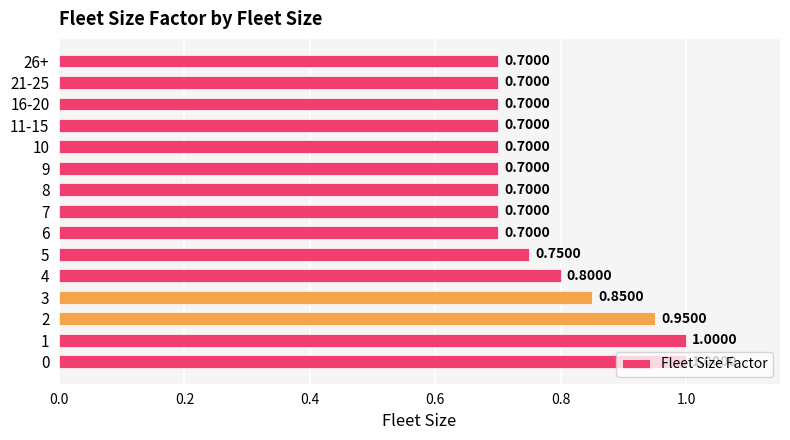

Approximately how many times larger is the value at 4 compared to 0?

0.8